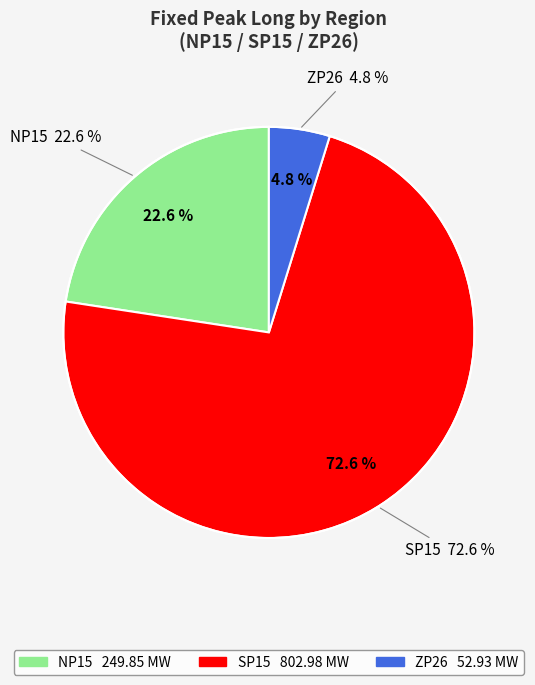

To the nearest percent, what portion does SP15 represent?

73%